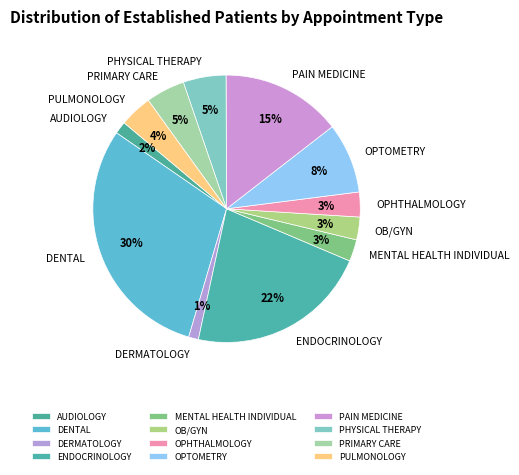

Count the number of slices in the pie.

12